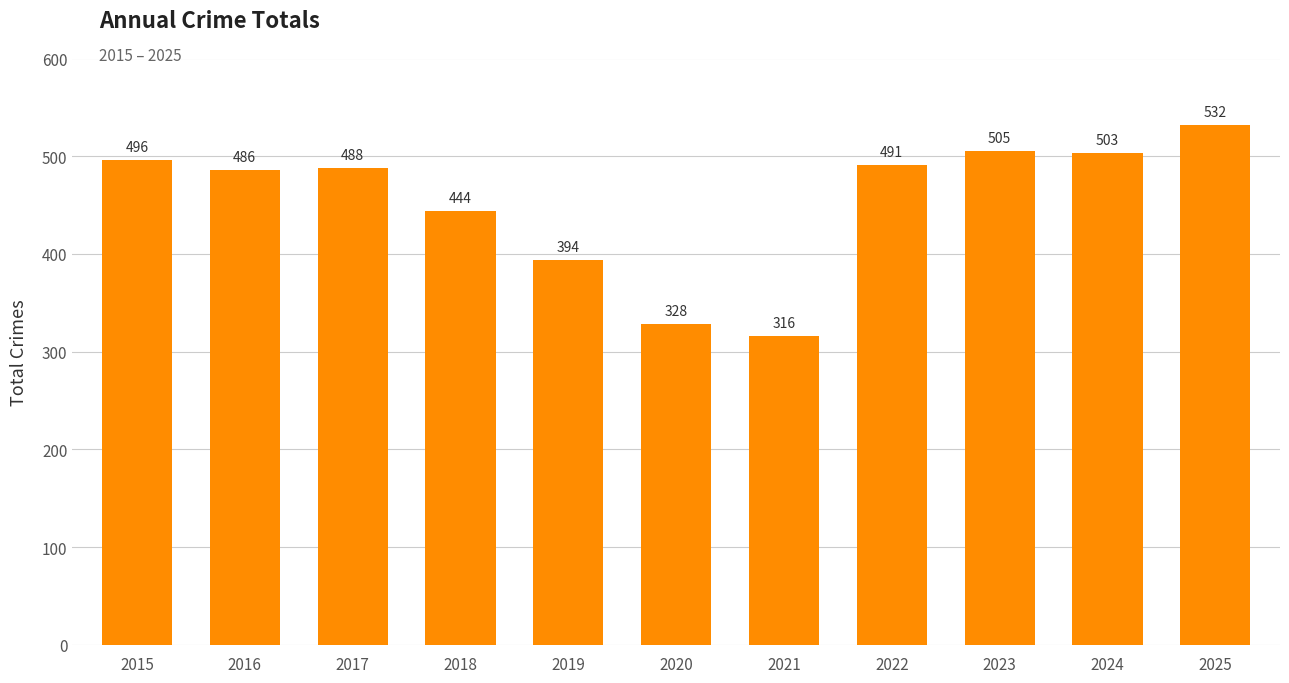

Where does the data first go above 488?

2015